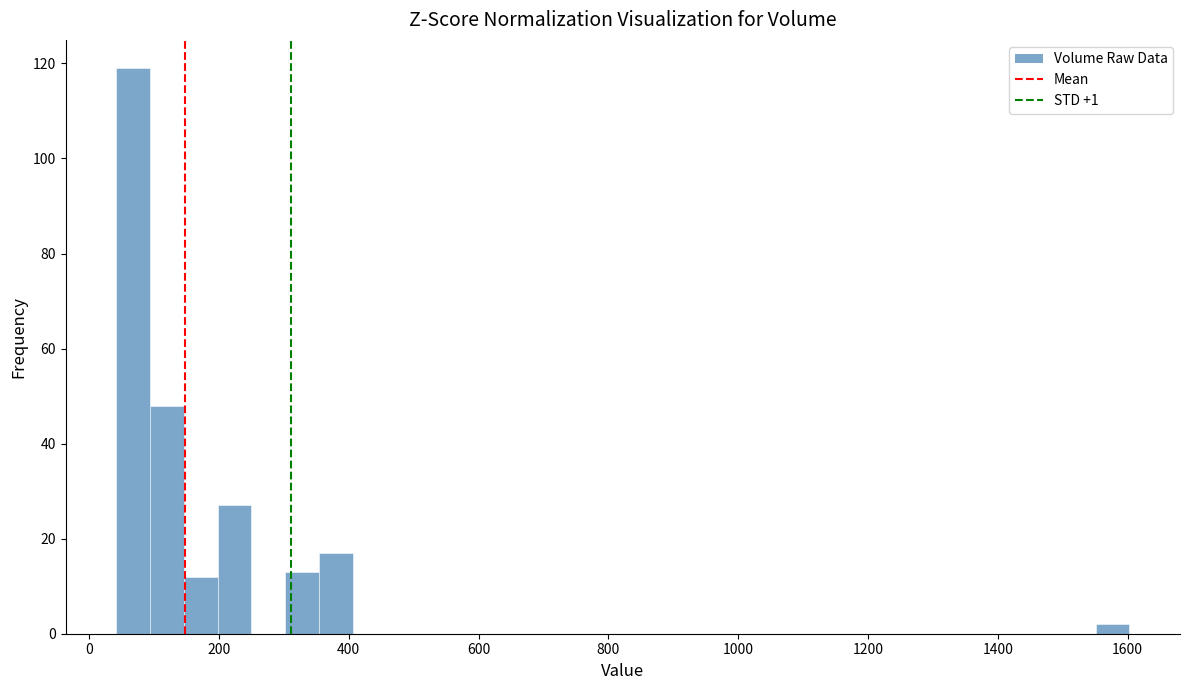

Around what value on the x-axis is the tallest bar? Give the approximate position of its centre, as read against the axis.

60